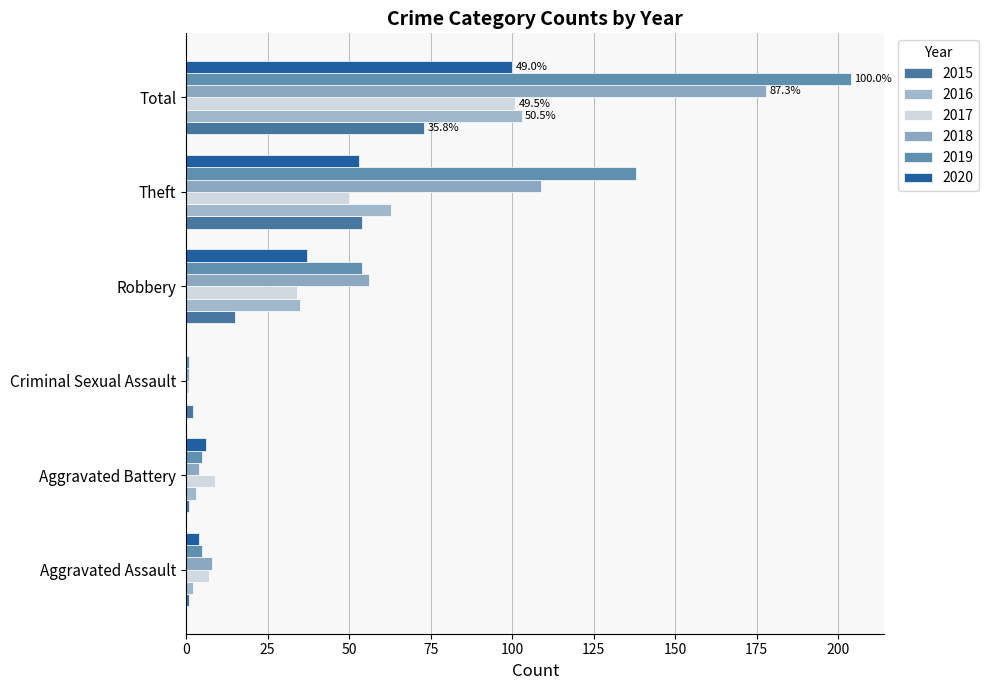

What is the difference between the maximum and minimum values in the 2018 series?

177